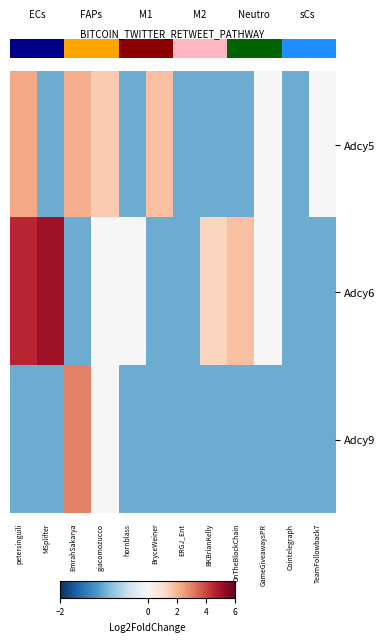

List the series in order of their peak value, lowest first.

Adcy5, Adcy9, Adcy6